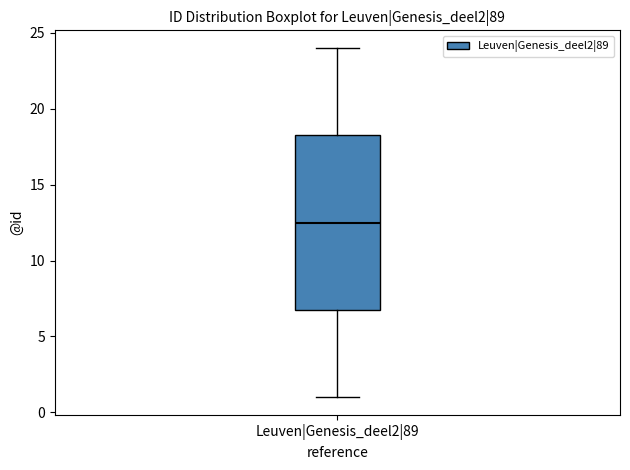

Read this box plot against the y-axis: the position of the median line, the range covered by the box, and the ends of both whiskers. The values are not printed on the chart, so give them approximately, as read against the axis.

median 12.5, box 7.0 to 18.5, whiskers 1.0 to 24.0